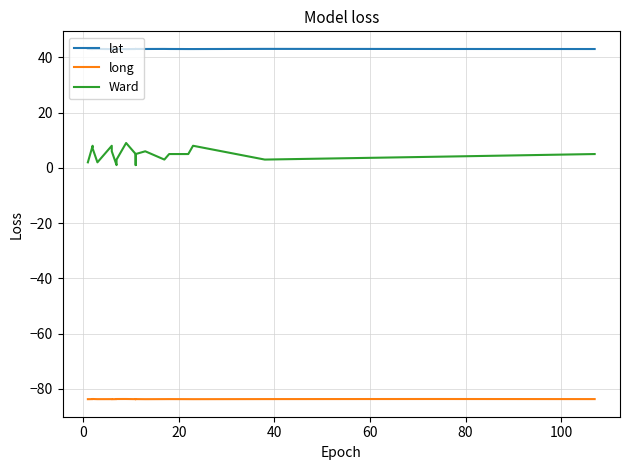

List the series in order of their peak value, lowest first.

long, Ward, lat